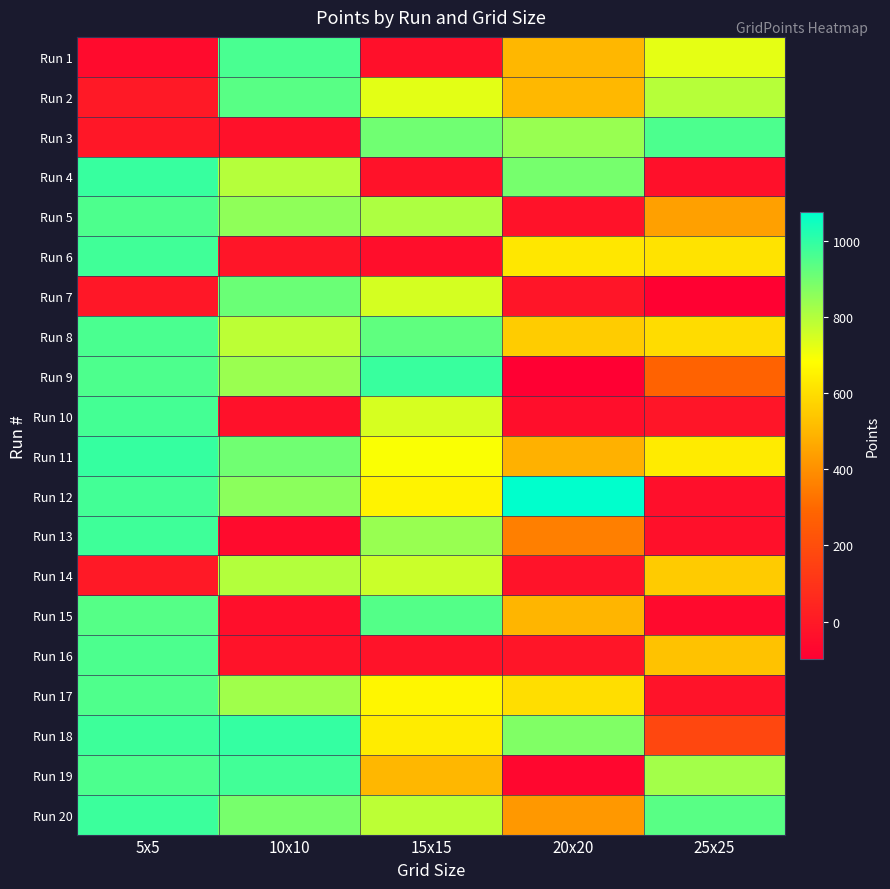

At 25x25, list the series in order from smallest to largest.

Run 7, Run 15, Run 12, Run 4, Run 13, Run 17, Run 10, Run 18, Run 9, Run 5, Run 16, Run 14, Run 8, Run 6, Run 11, Run 1, Run 2, Run 19, Run 20, Run 3